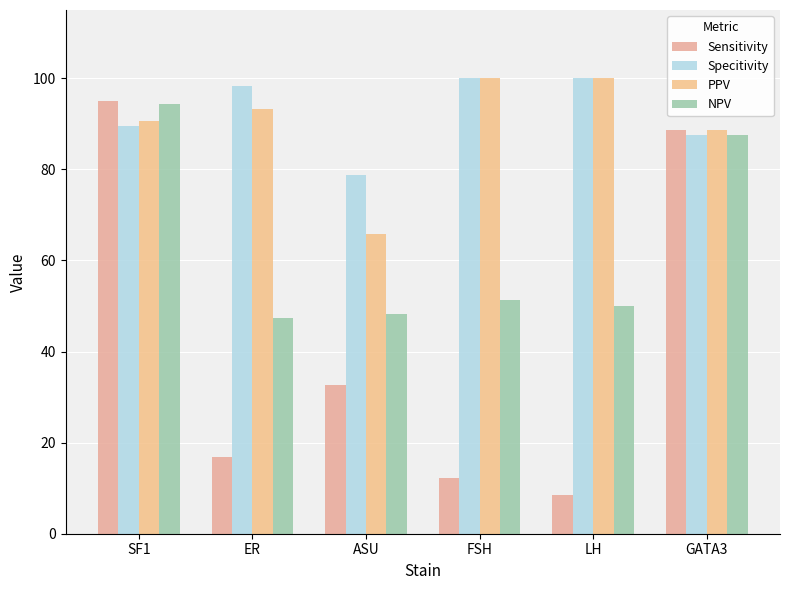

What is the average value of the NPV series?

63.1